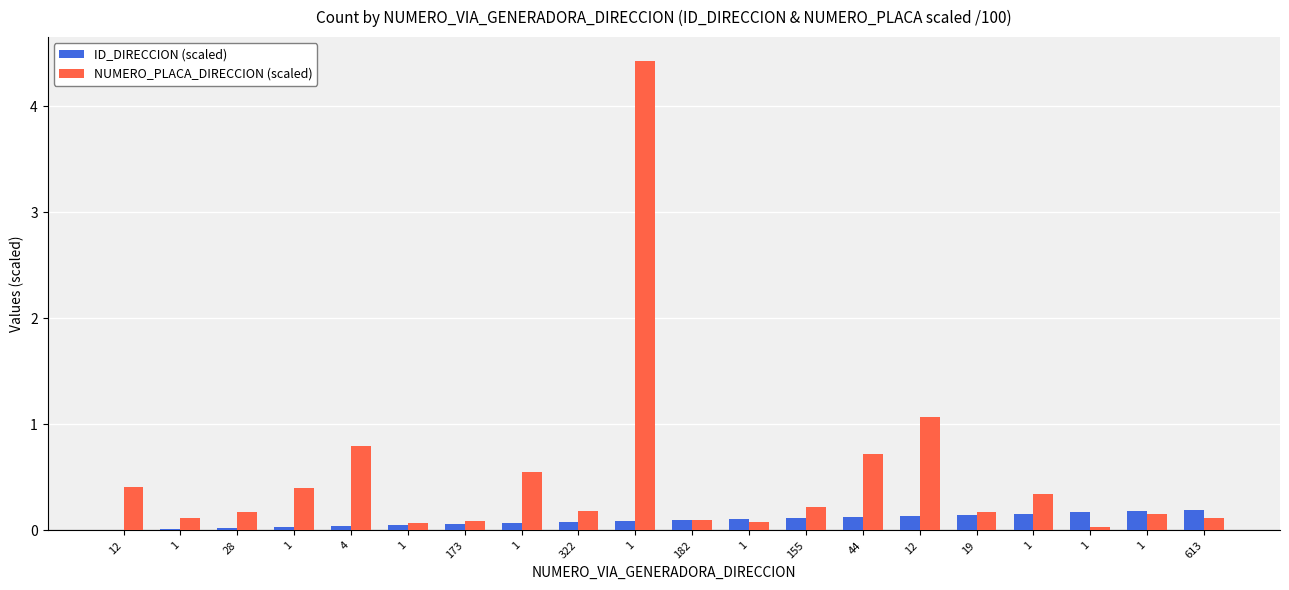

At how many categories does at least one series exceed 2?

1